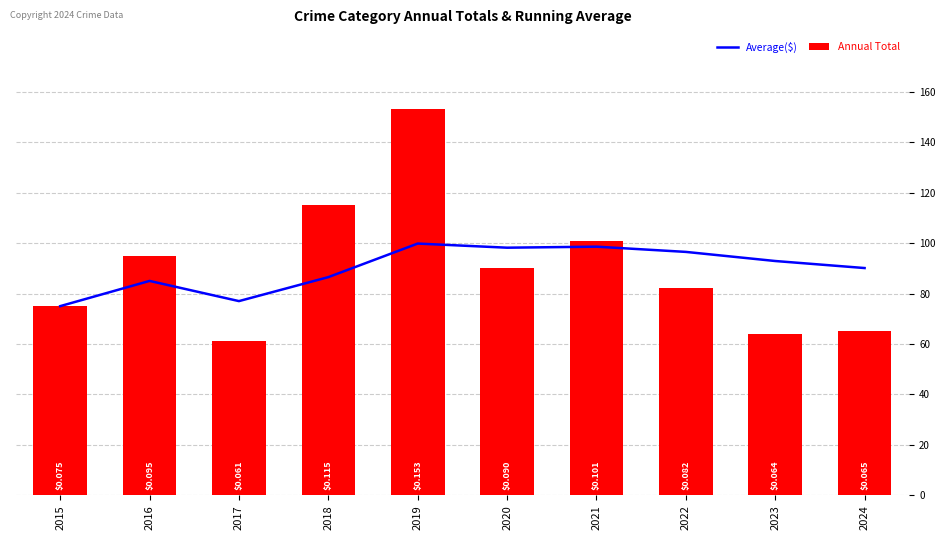

Reading left to right, transcribe all the data shown in this chart.

Average($): 75.0	85.0	77.0	86.5	99.8	98.2	98.6	96.5	92.9	90.1
Annual Total: 75.0	95.0	61.0	115.0	153.0	90.0	101.0	82.0	64.0	65.0